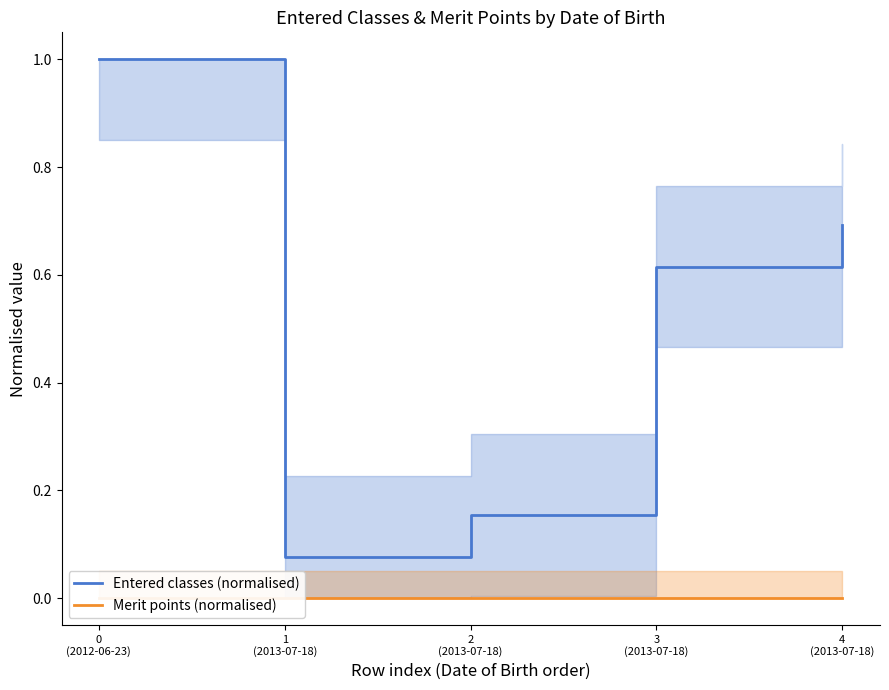

Reading left to right, list all the values displayed in this chart.

Entered classes (normalised): 1.0	0.1	0.2	0.6	0.7
Merit points (normalised): 0.0	0.0	0.0	0.0	0.0